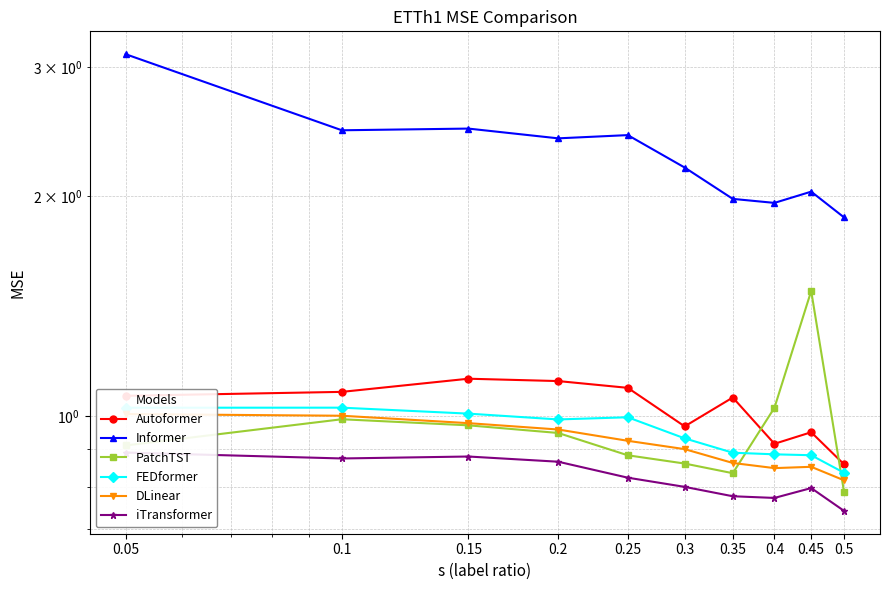

What is the minimum value for FEDformer?

0.8